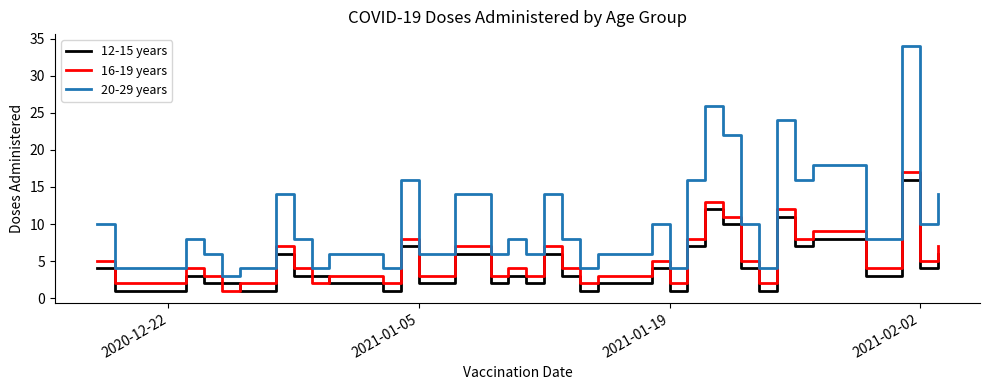

What is the difference between the maximum and minimum values in the 12-15 years series?

15